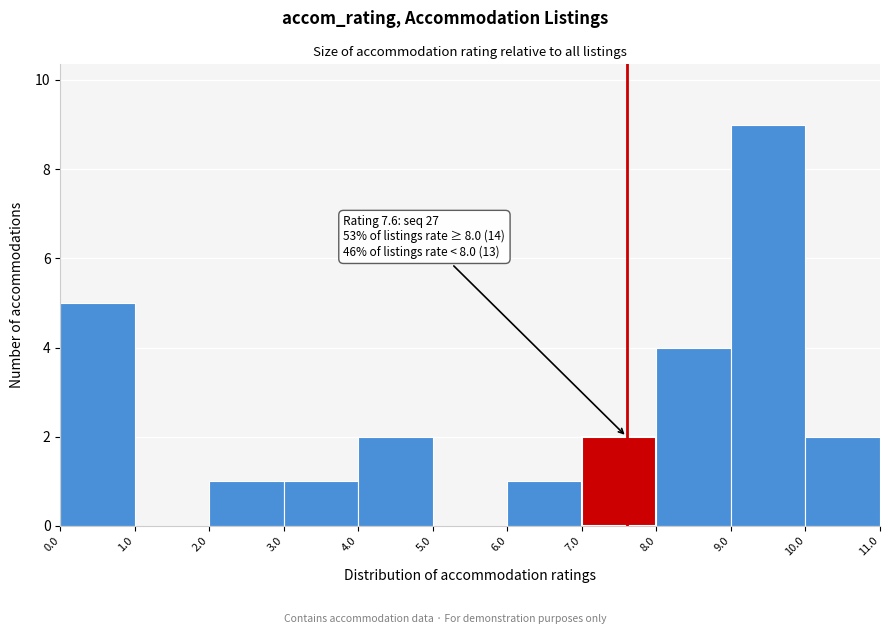

Over which range of the x-axis is the bar tallest?

9.0 to 10.0